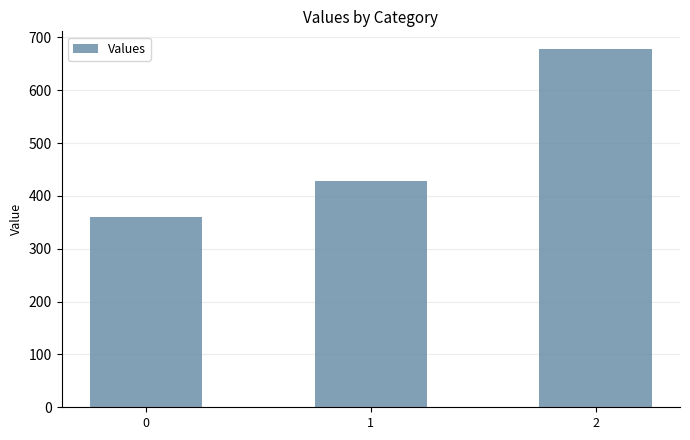

What is the smallest value displayed?

360.0